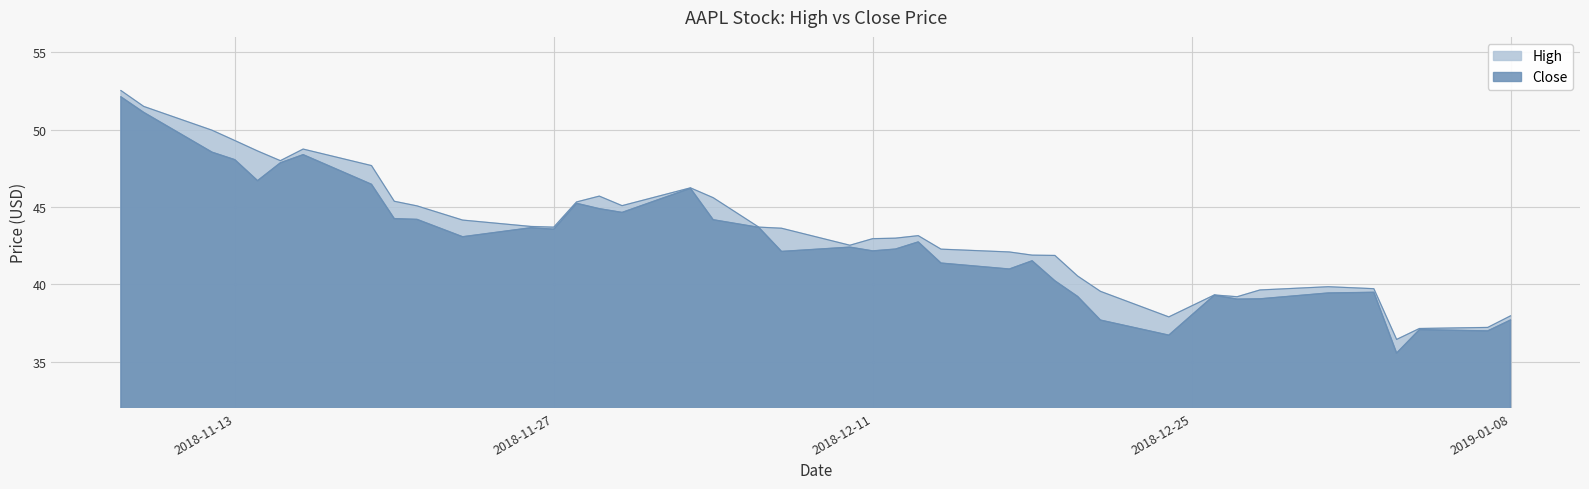

What is the difference between the maximum and second lowest values in the Close series?

15.4